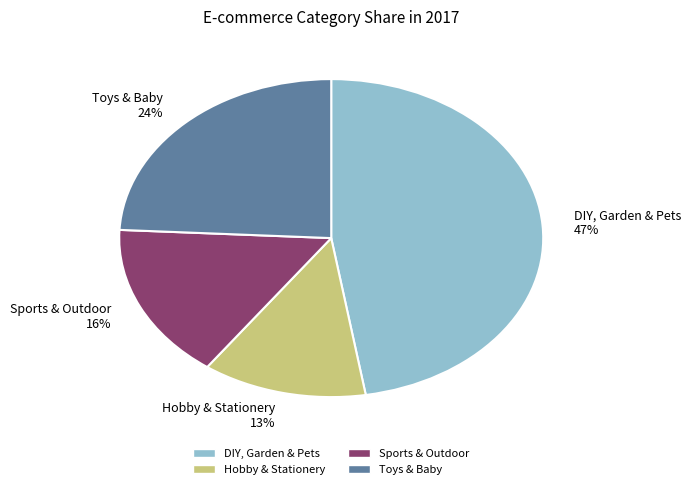

How many segments does this pie chart have?

4